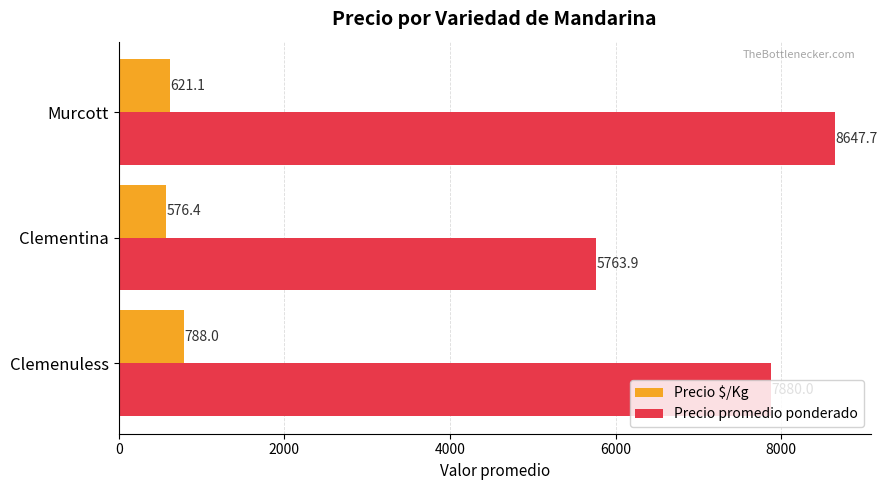

Read the Precio promedio ponderado value at Clemenuless.

7880.0